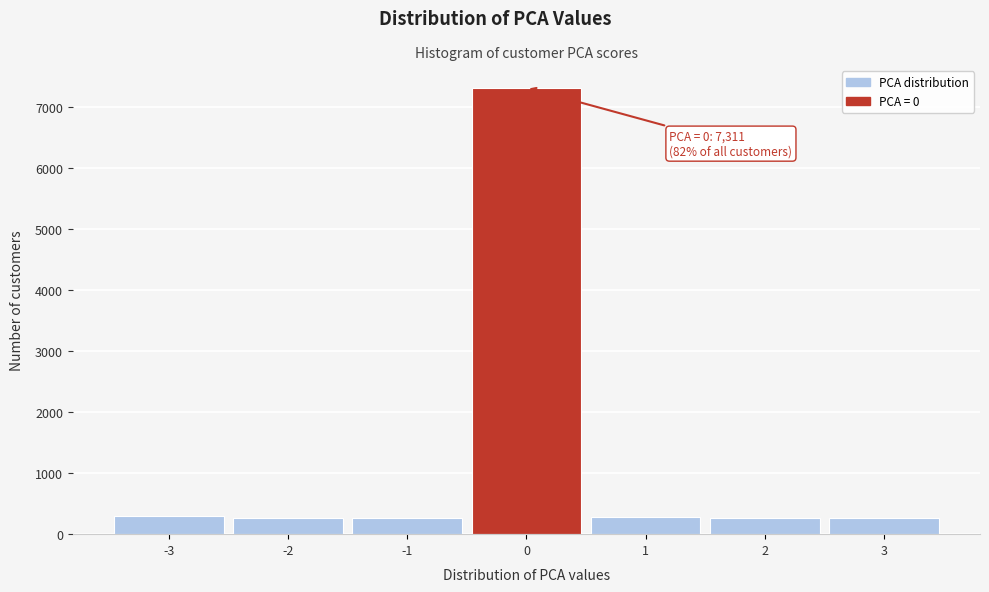

Which range on the x-axis has the tallest bar?

-0.5 to 0.5